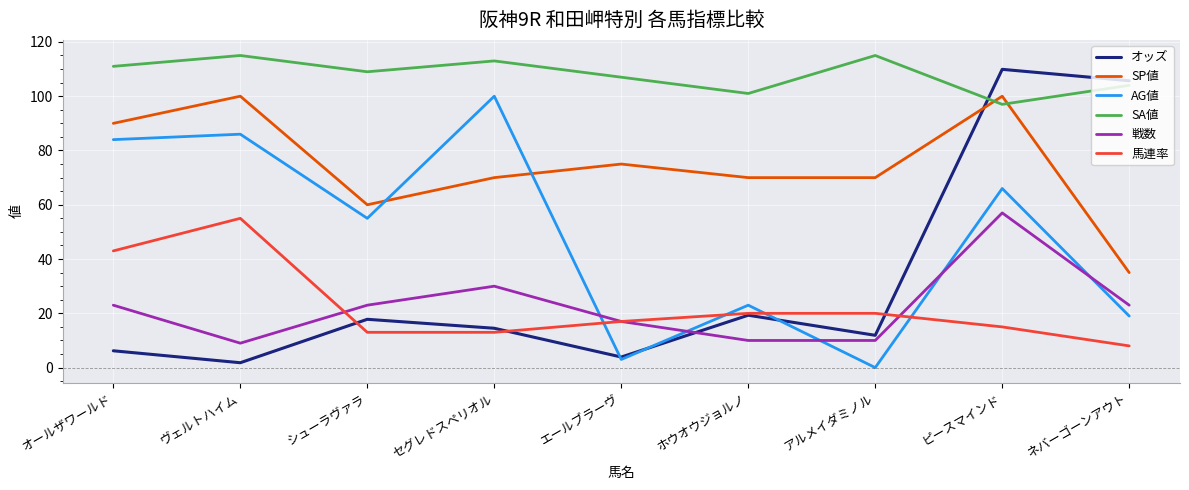

In SP値, how many points are higher than both neighbors (excluding endpoints)?

3